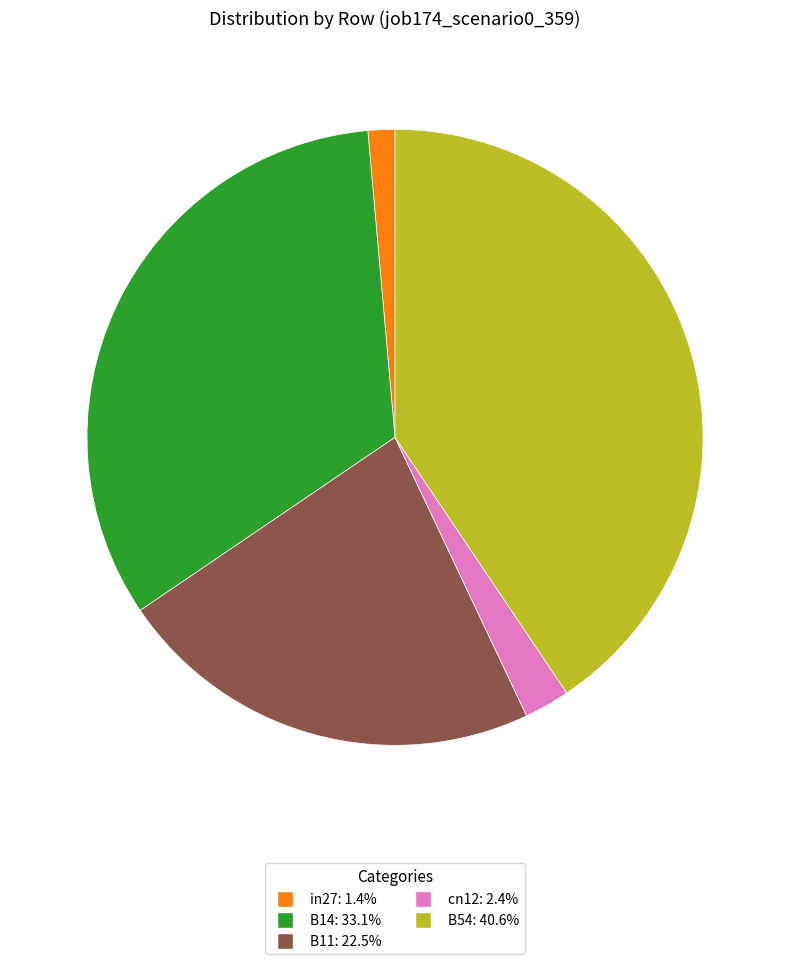

Rank the categories by value from highest to lowest.

B54, B14, B11, cn12, in27